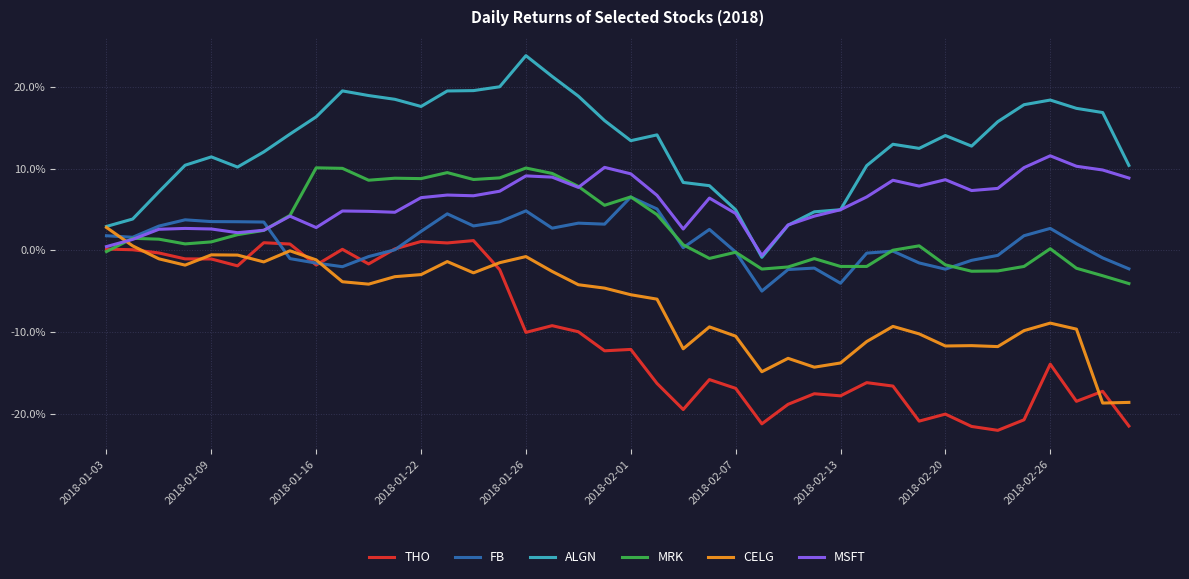

Does the chart display data point markers on the line(s)?

No